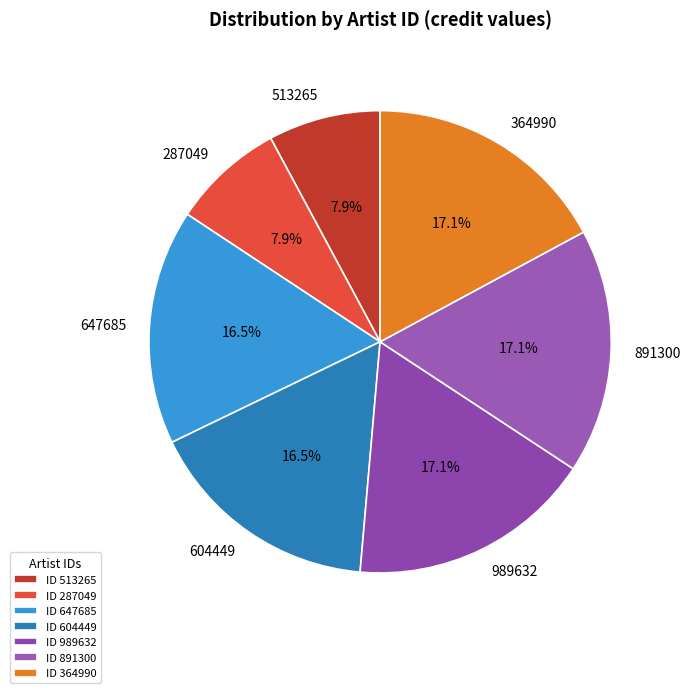

Which has a higher value, 647685 or 287049?

647685